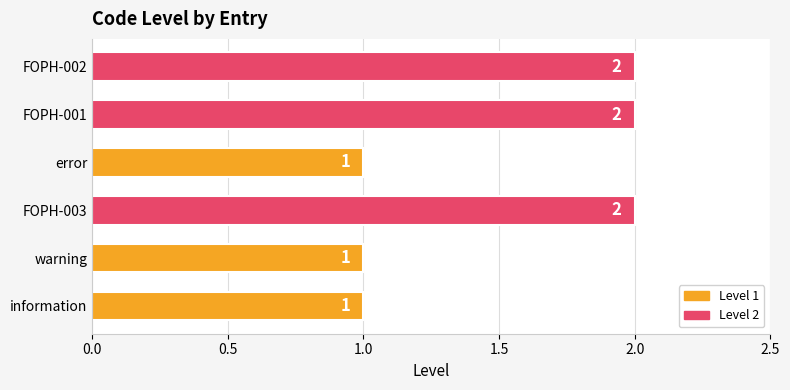

Count the values in the range 1 to 2.

6